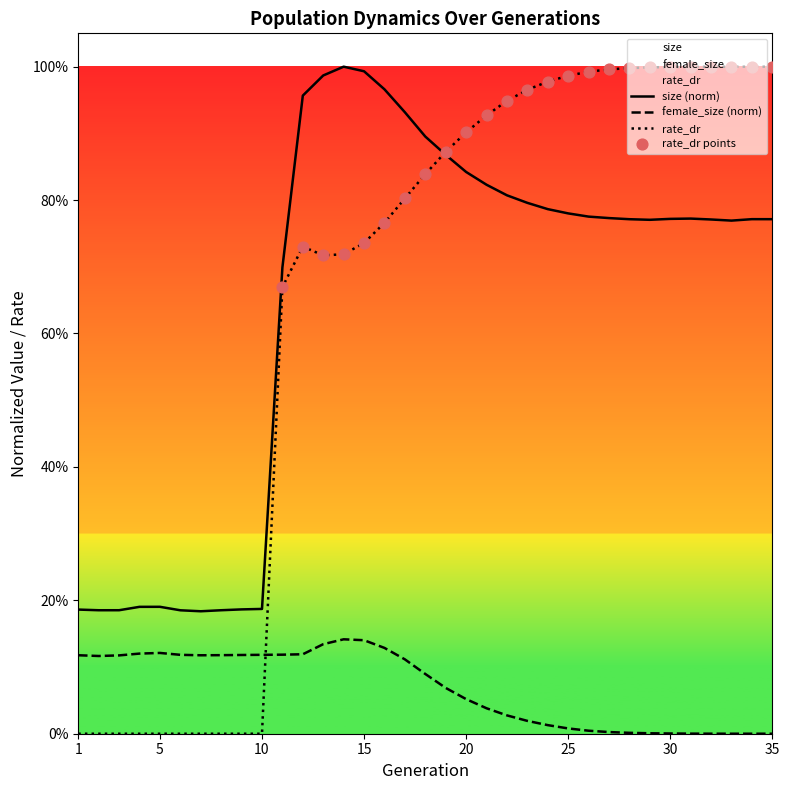

What is the total value across all series at 21?

1.8